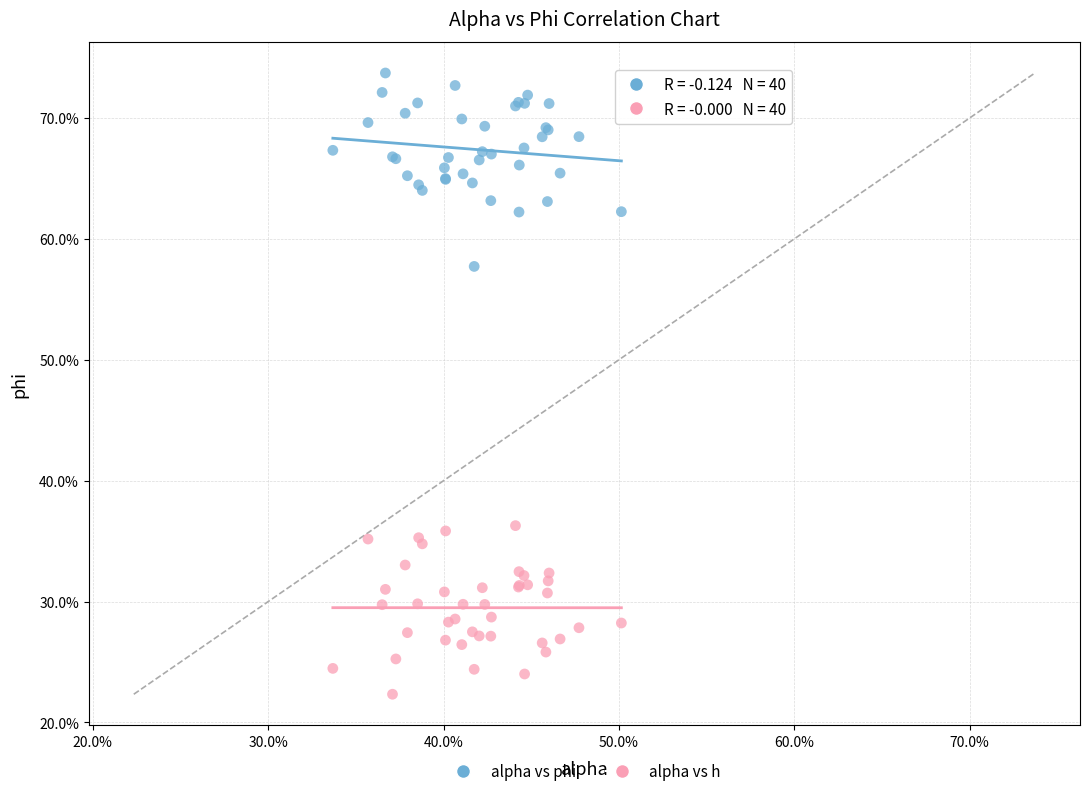

Which series reaches the maximum Y coordinate?

alpha vs phi